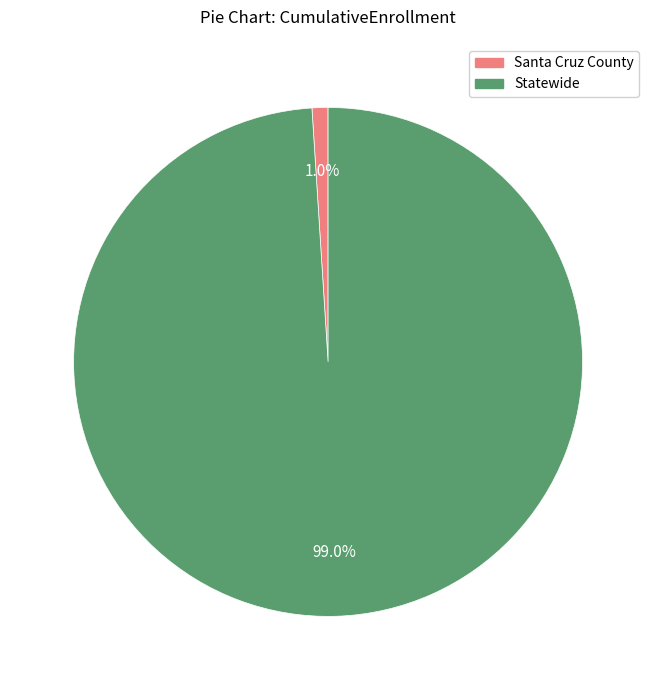

What is the largest slice in the pie chart?

Statewide